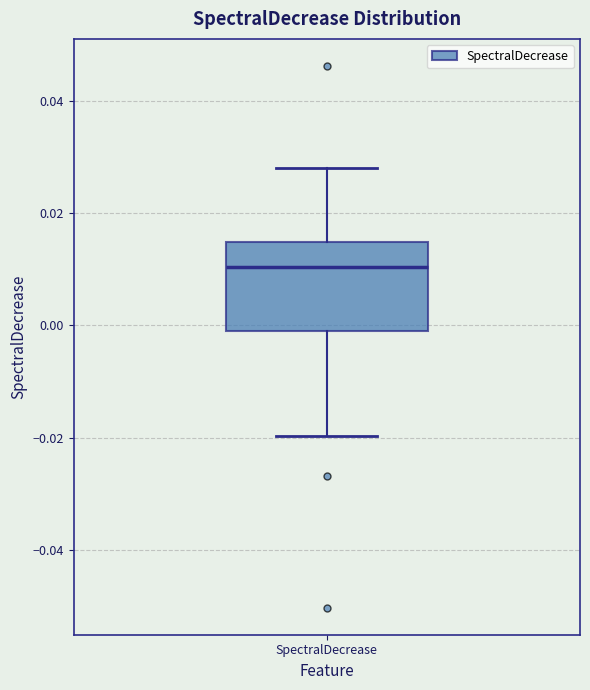

Where does the upper whisker of the box for SpectralDecrease end on the y-axis? The values are not printed on the chart, so give them approximately, as read against the axis.

0.028